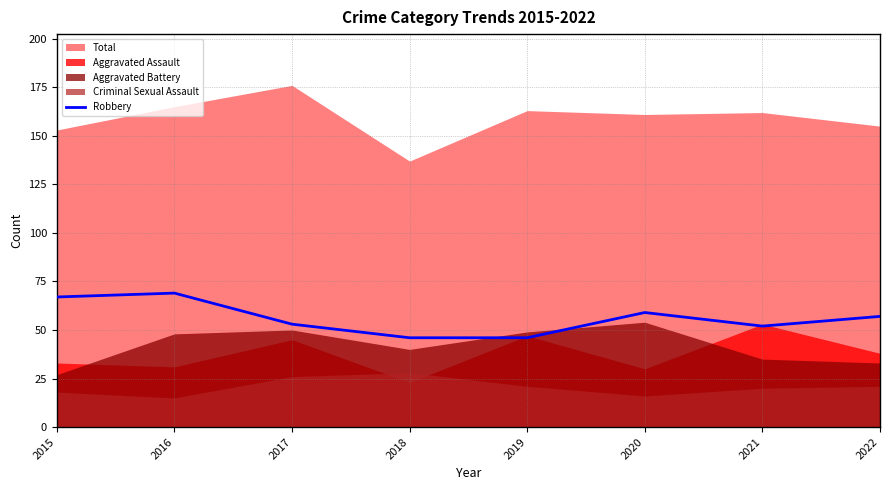

What is the maximum value for Robbery?

69